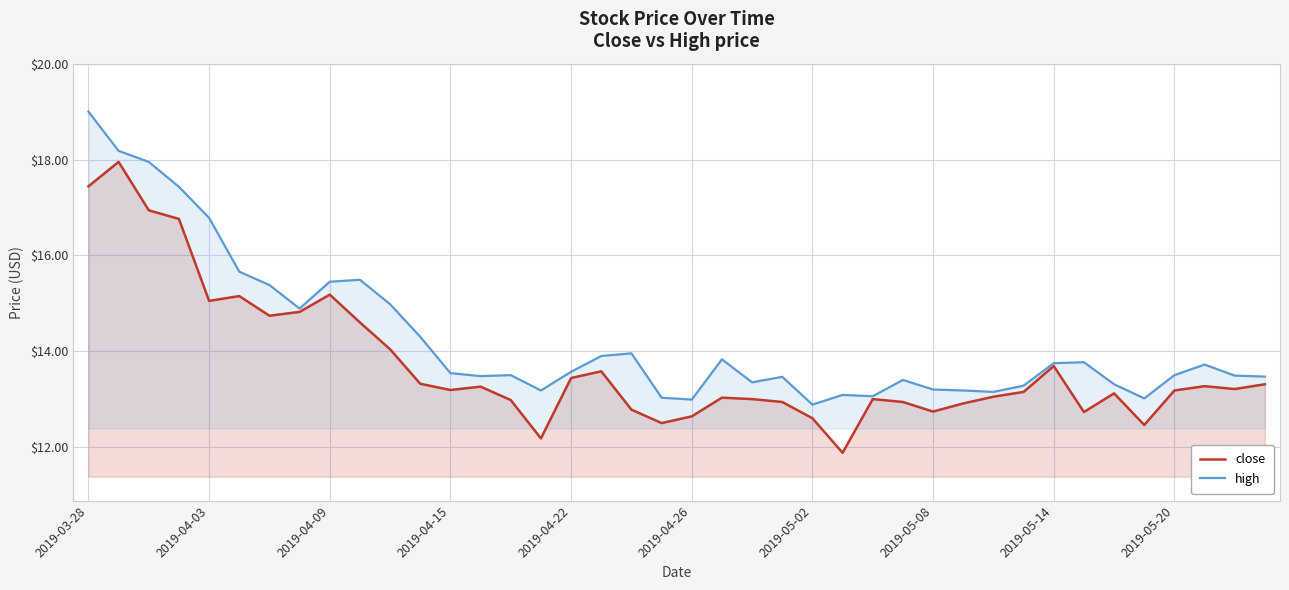

List the series in order of their peak value, lowest first.

close, high